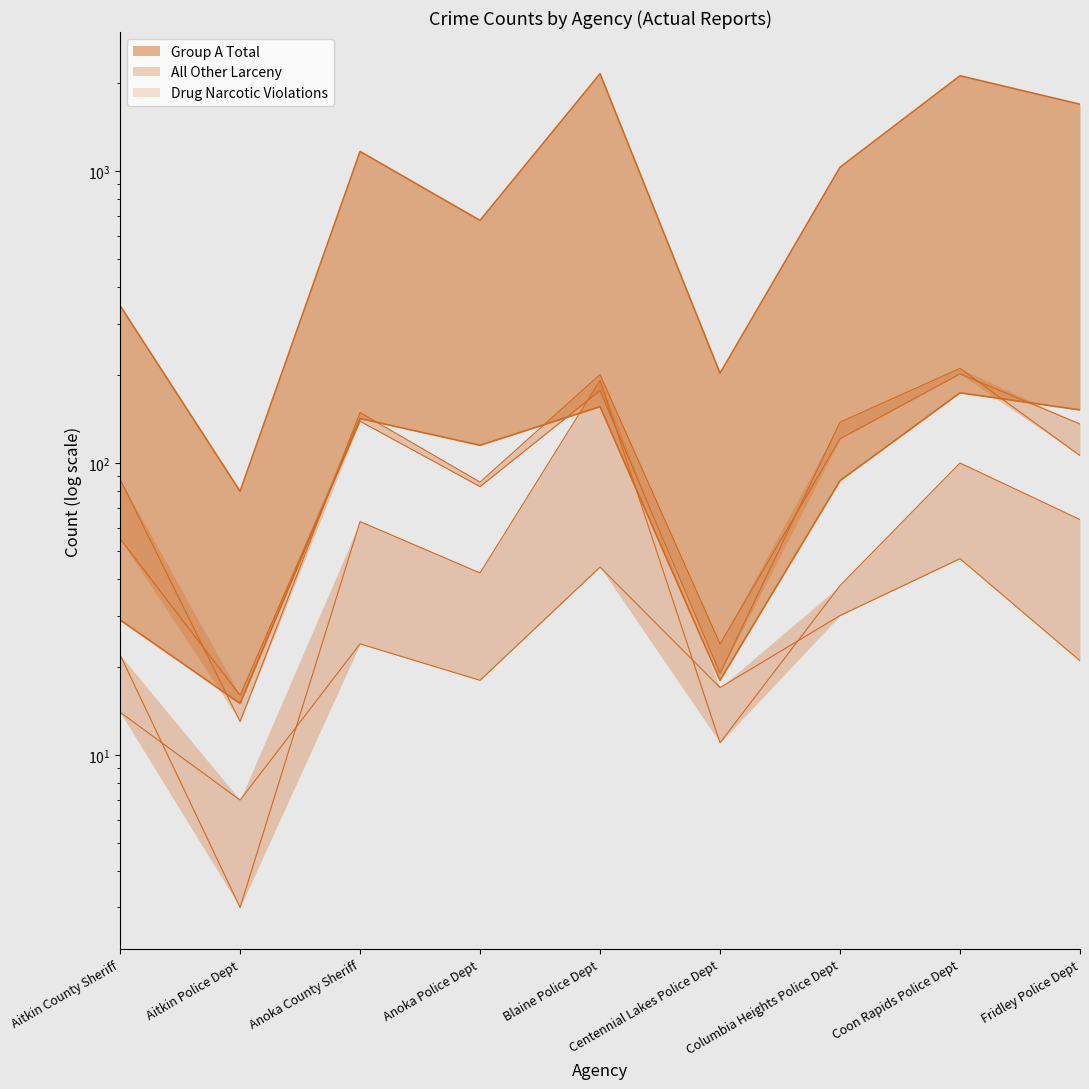

At which category does the chart reach its peak across all series?

Blaine Police Dept